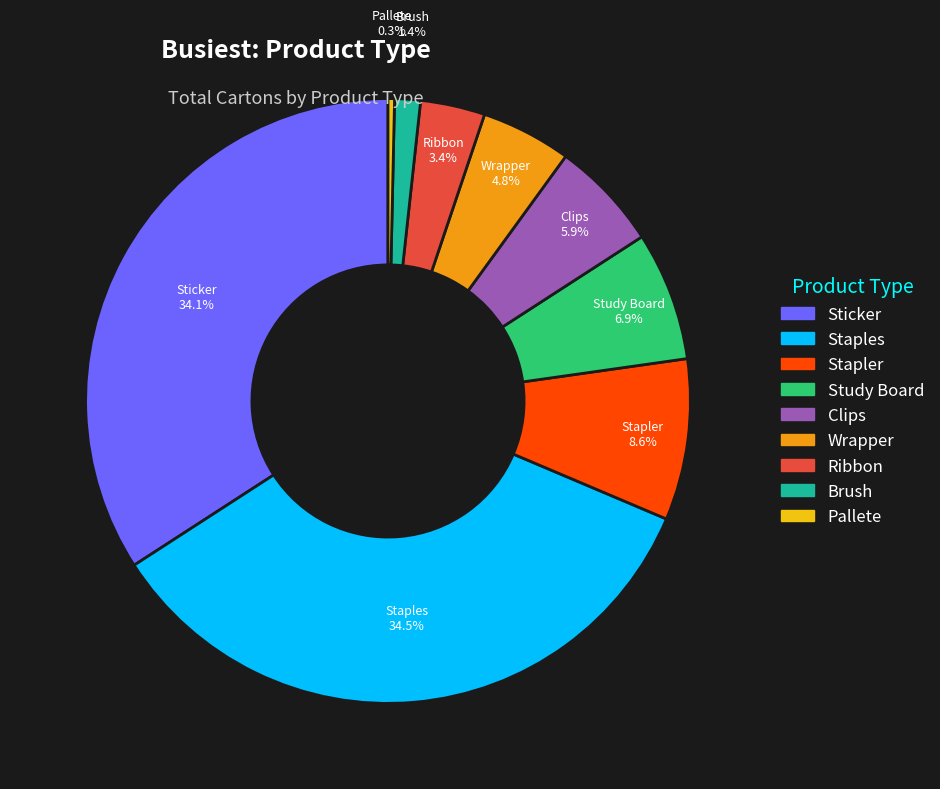

Does any single category account for the majority?

No